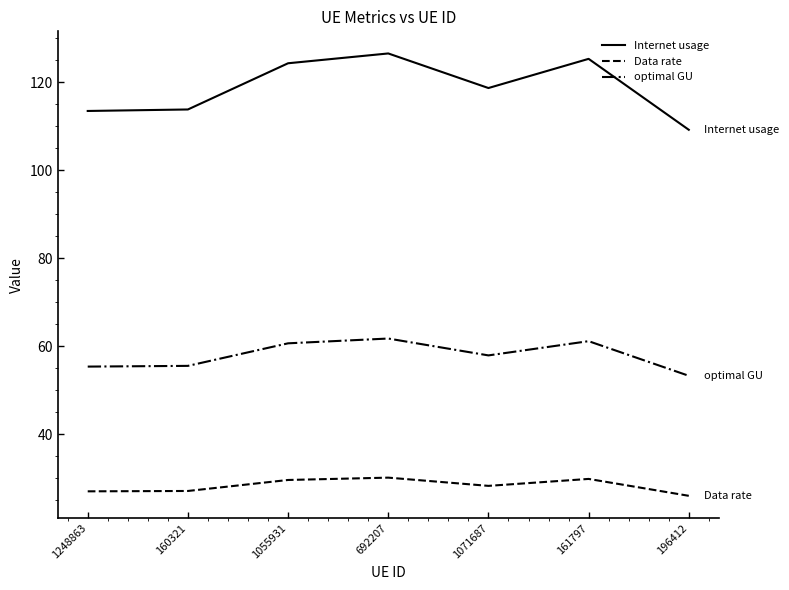

Rank the series by their average value, from lowest to highest.

Data rate, optimal GU, Internet usage